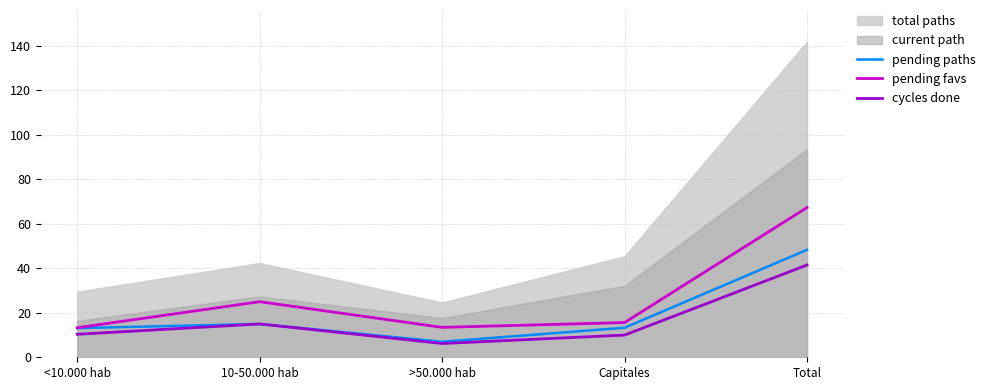

The value of pending paths at Total is 48.3. True or false?

True